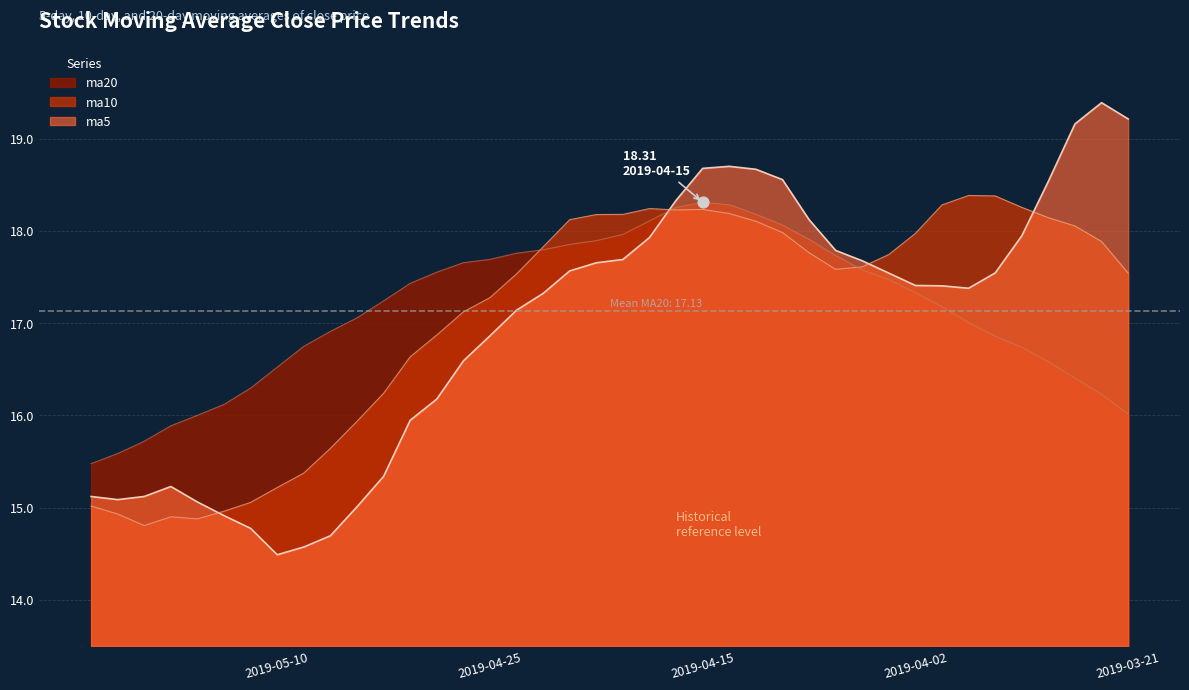

At how many categories does at least one series exceed 15?

40